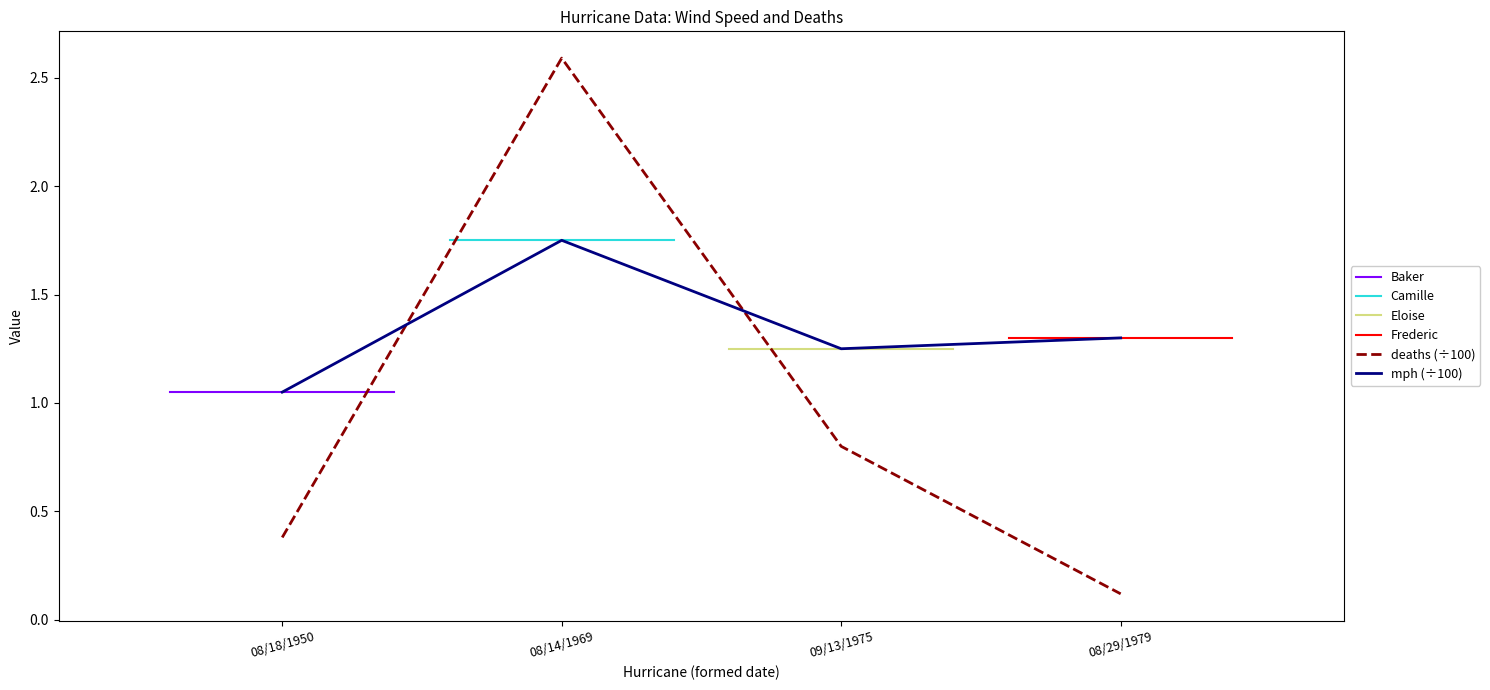

What is the difference between the mph values at 08/18/1950 and 09/13/1975?

0.2